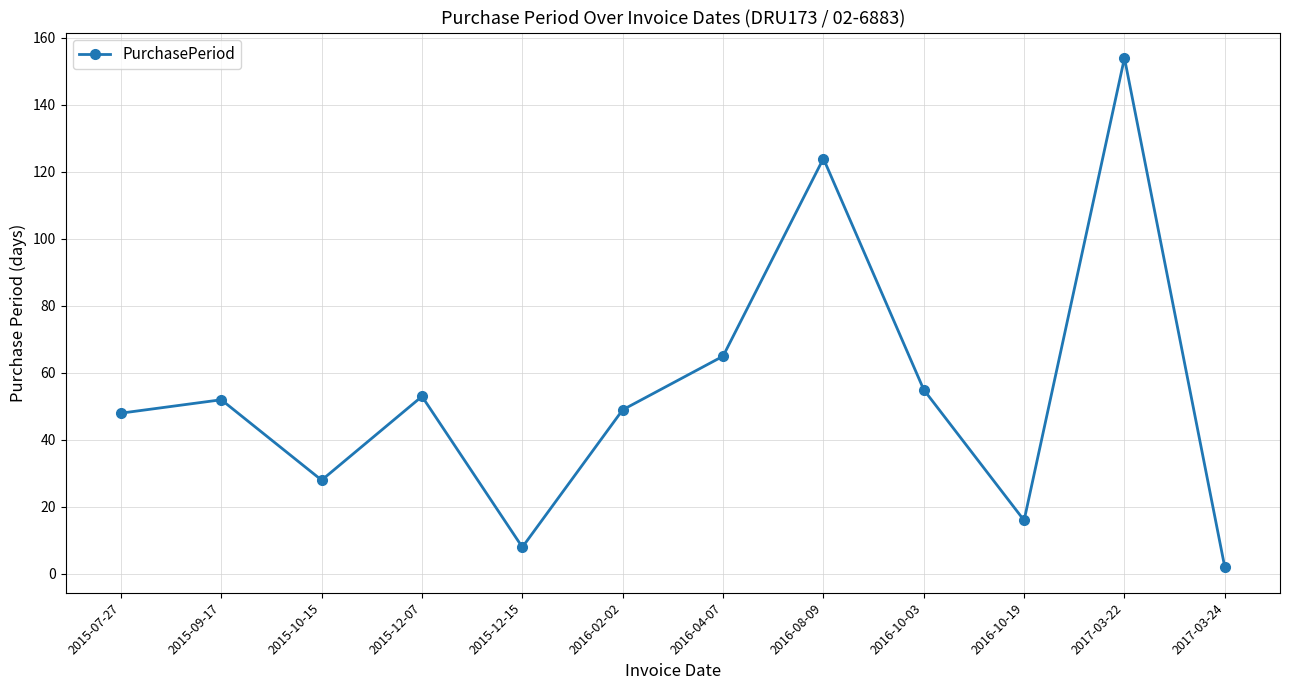

True or false: the data has more than 0 interior local peaks.

True